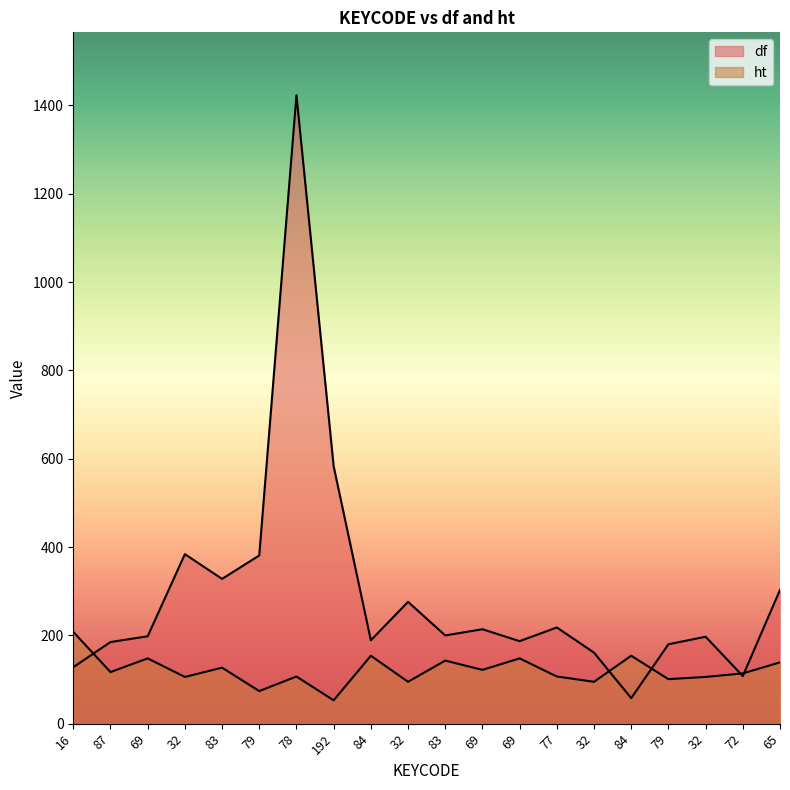

What is the sum of the df values at 84 and 69?

387